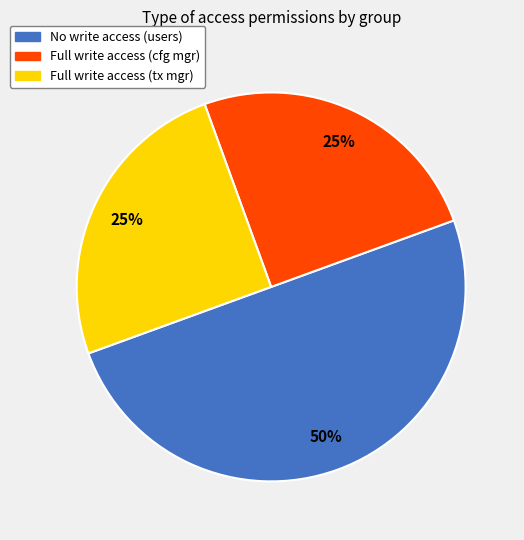

To the nearest percent, what is the average slice percentage?

33%